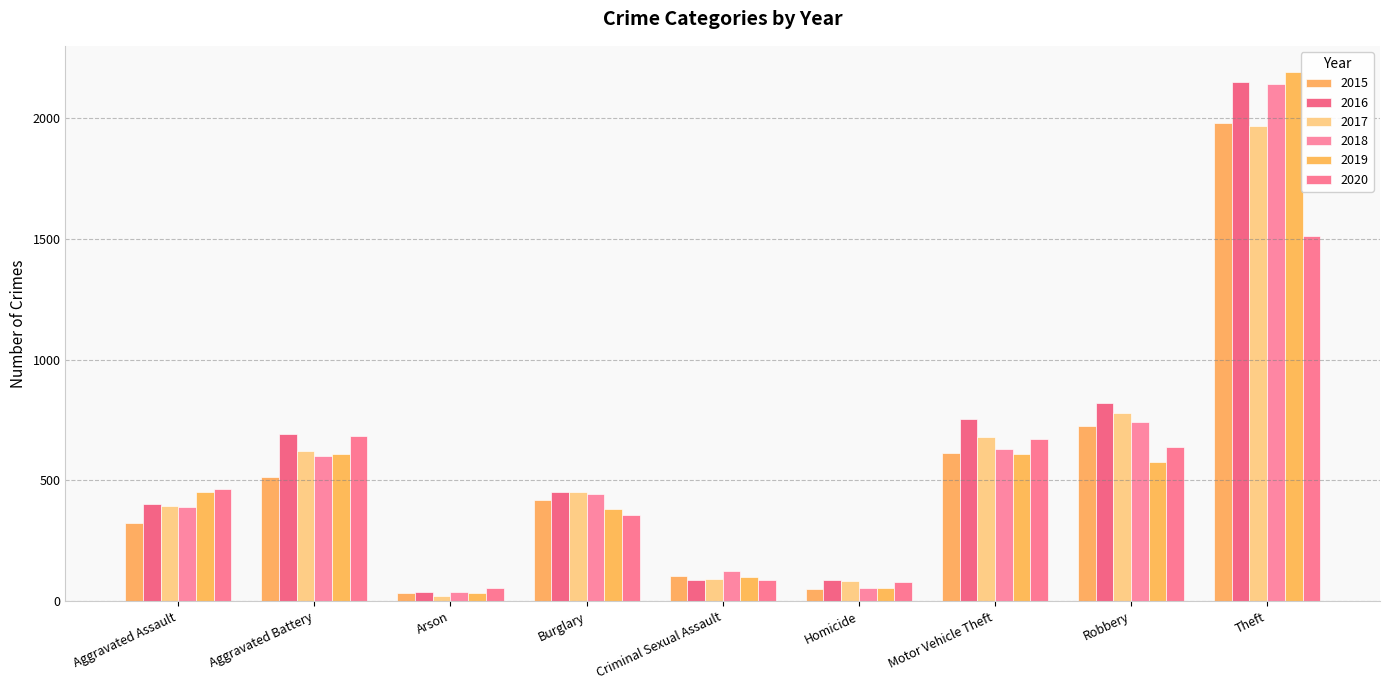

Count the number of data series in this chart.

6